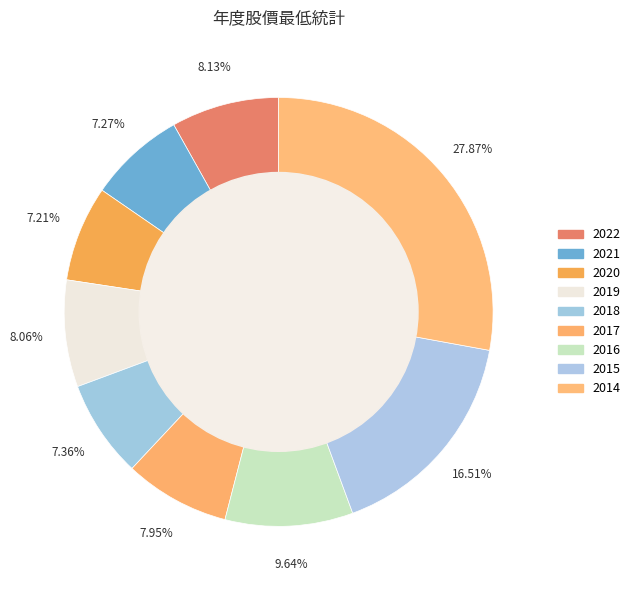

To the nearest percent, what percentage of the pie is 2016?

10%